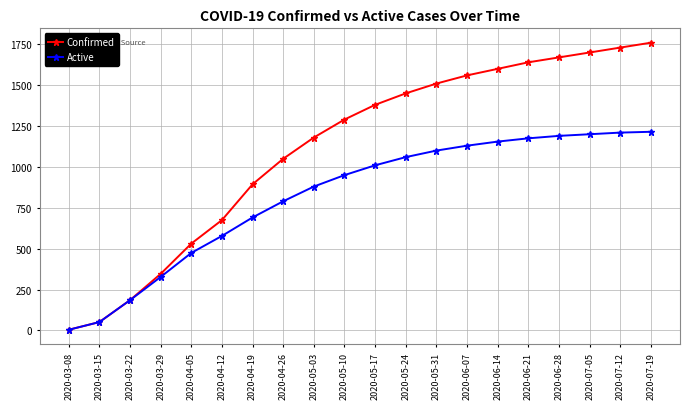

At which category is the sum across all series the highest?

2020-07-19